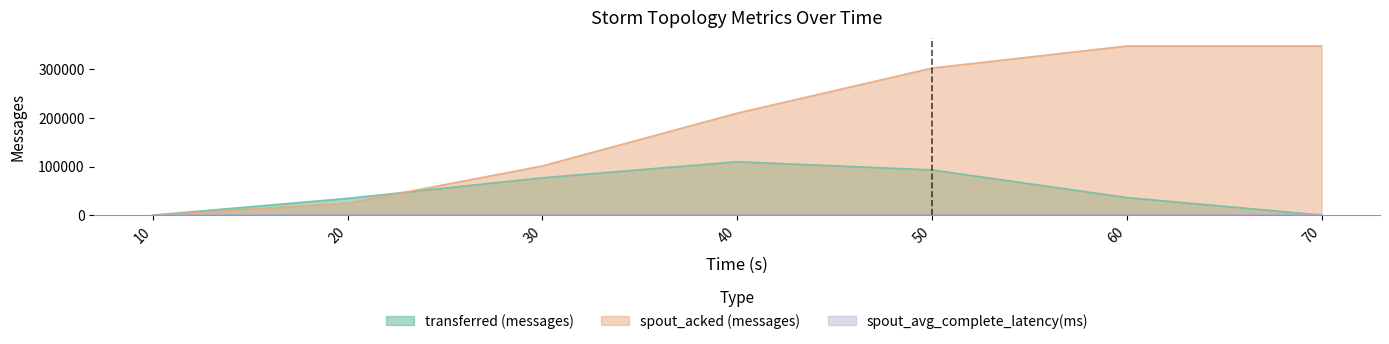

At which label does spout_acked (messages) first exceed 210100?

50